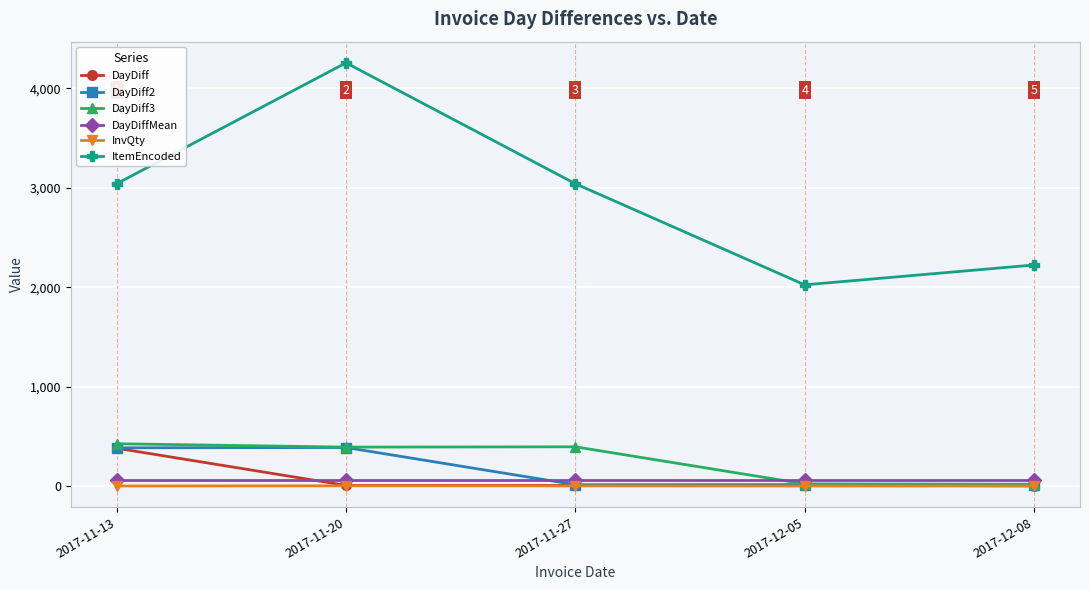

Which series changed the most between 2017-11-20 and 2017-12-08?

ItemEncoded